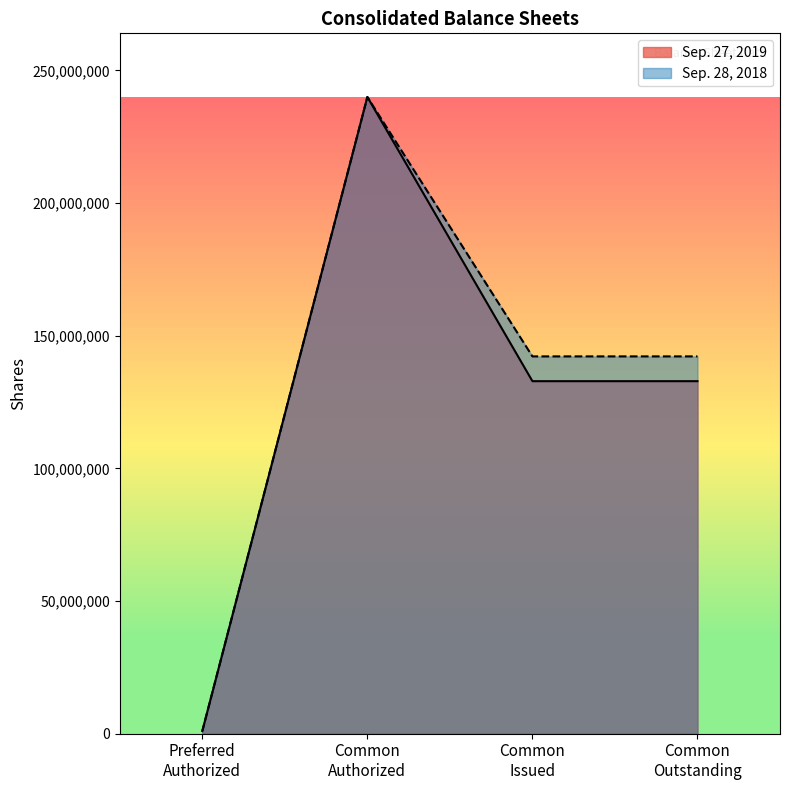

At how many categories does at least one series exceed 34207302?

3